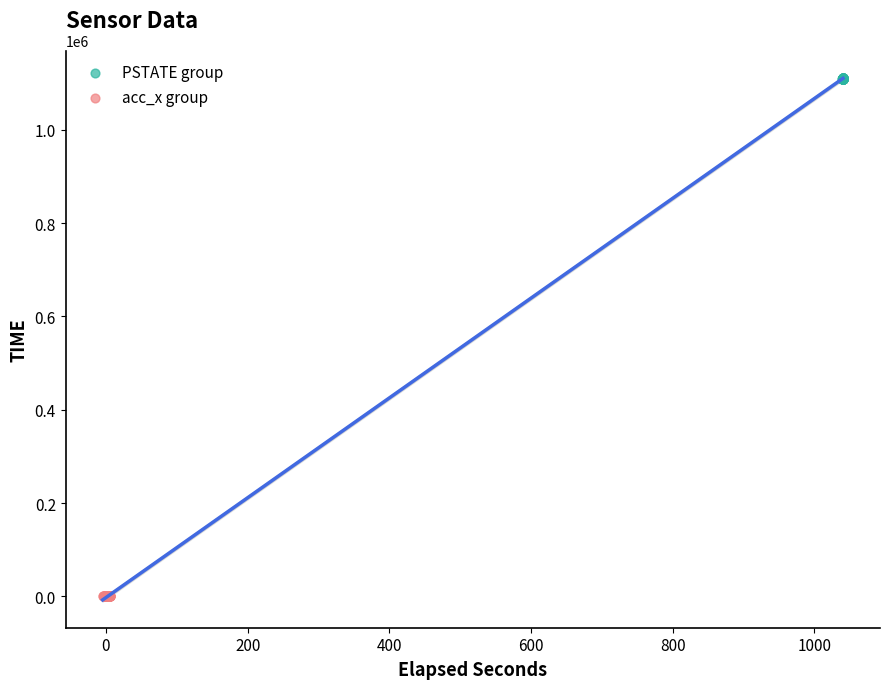

Which series reaches the maximum Y coordinate?

PSTATE group